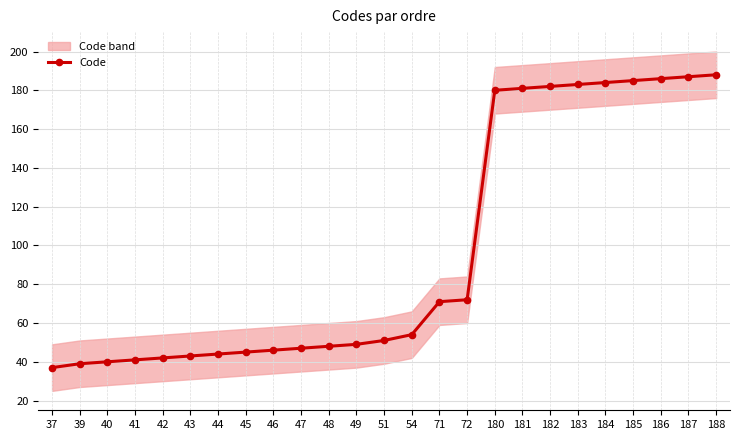

Count the number of values greater than 51.

12